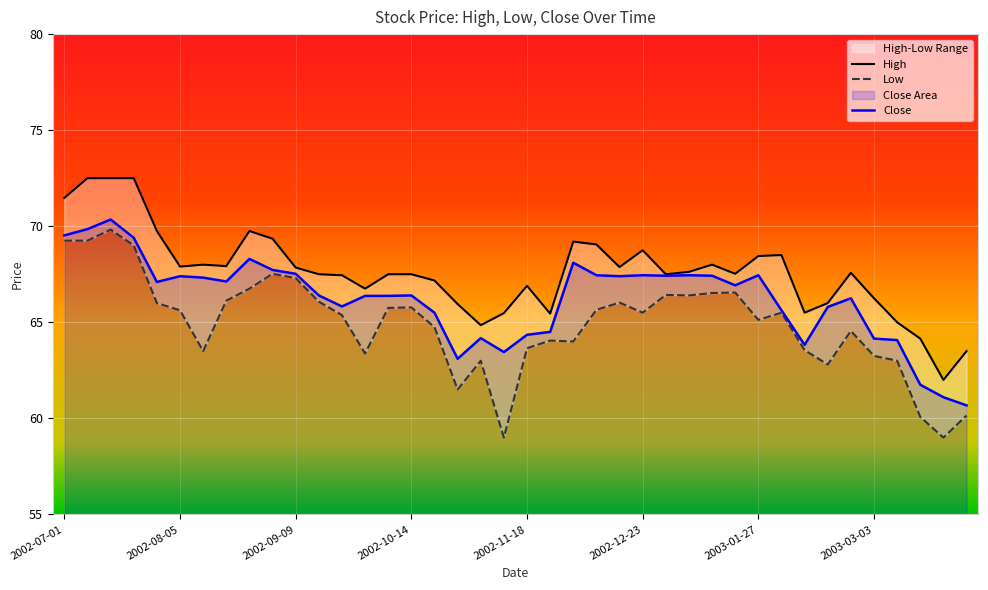

What are all the series names shown in the legend?

High, Low, Close